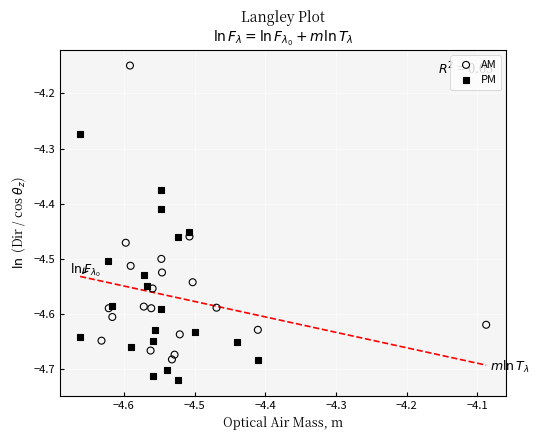

Which series reaches the maximum Y coordinate?

AM